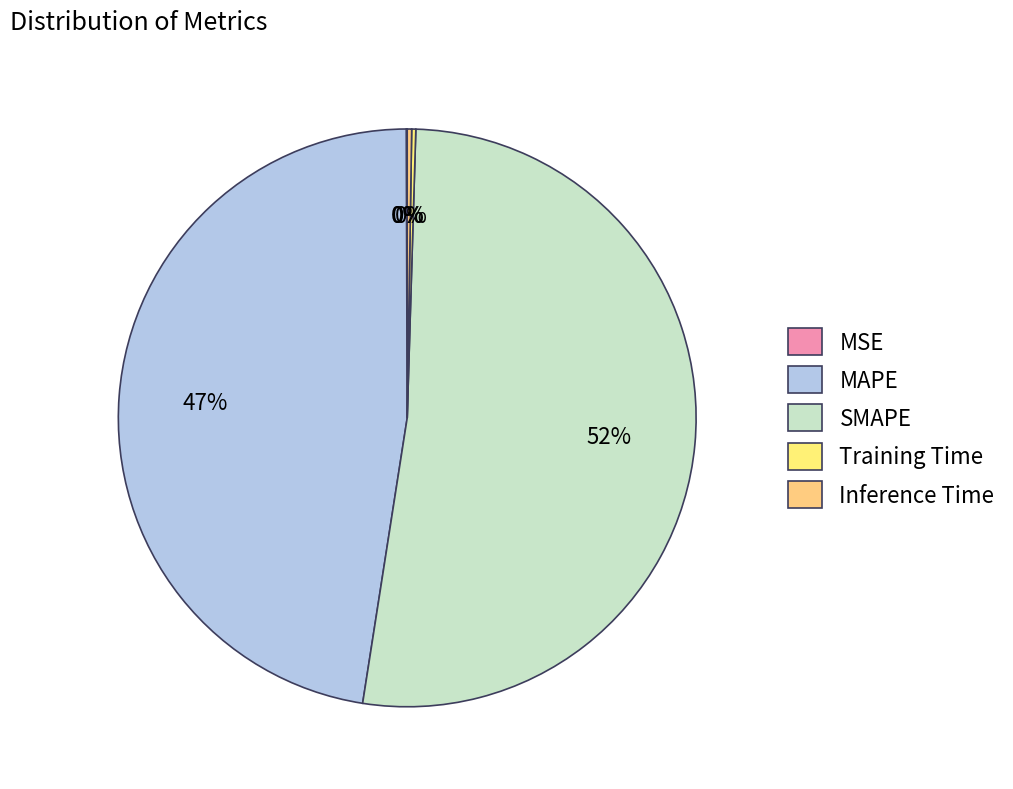

Does MSE represent more than half of the total?

No